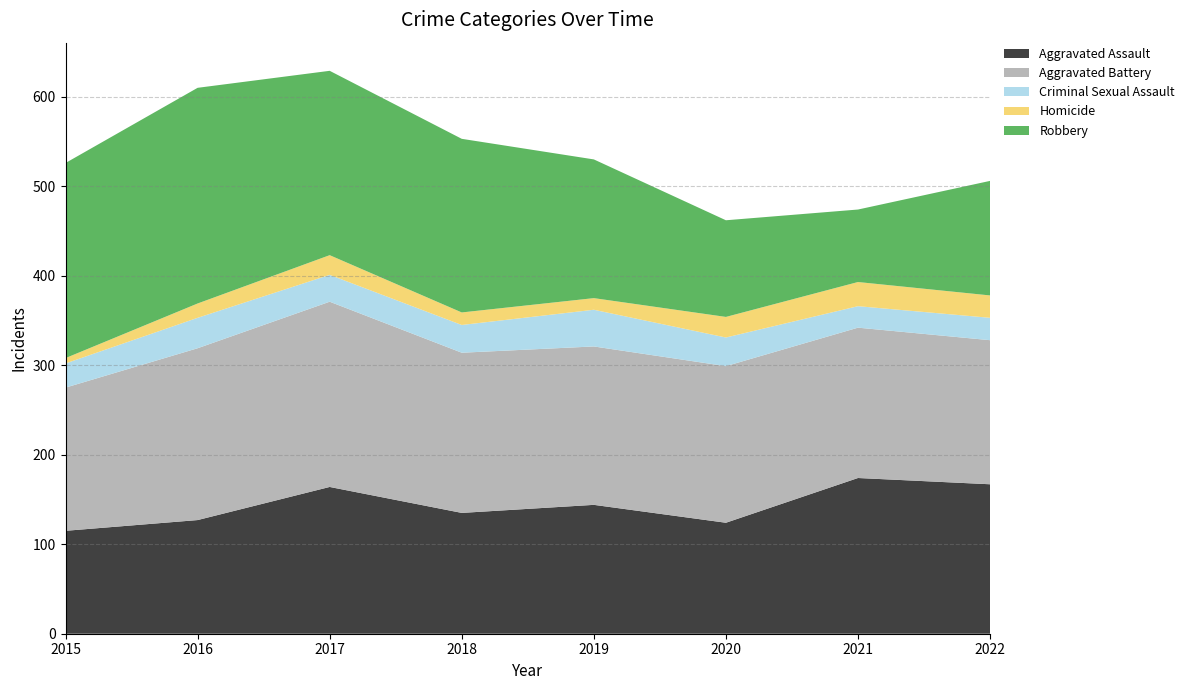

Reading left to right, transcribe all the data shown in this chart.

Aggravated Assault: 115	127	164	135	144	124	174	167
Aggravated Battery: 160	192	207	179	177	175	168	161
Criminal Sexual Assault: 27	34	30	31	41	32	24	25
Homicide: 6	16	22	14	13	23	27	25
Robbery: 218	241	206	194	155	108	81	128